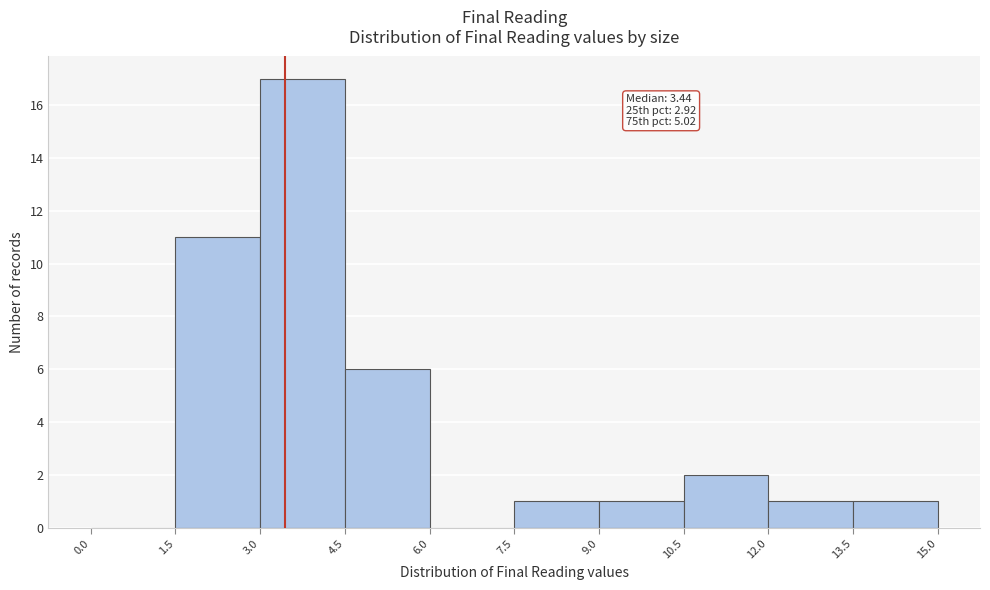

Over which range of the x-axis is the bar tallest?

3.0 to 4.5